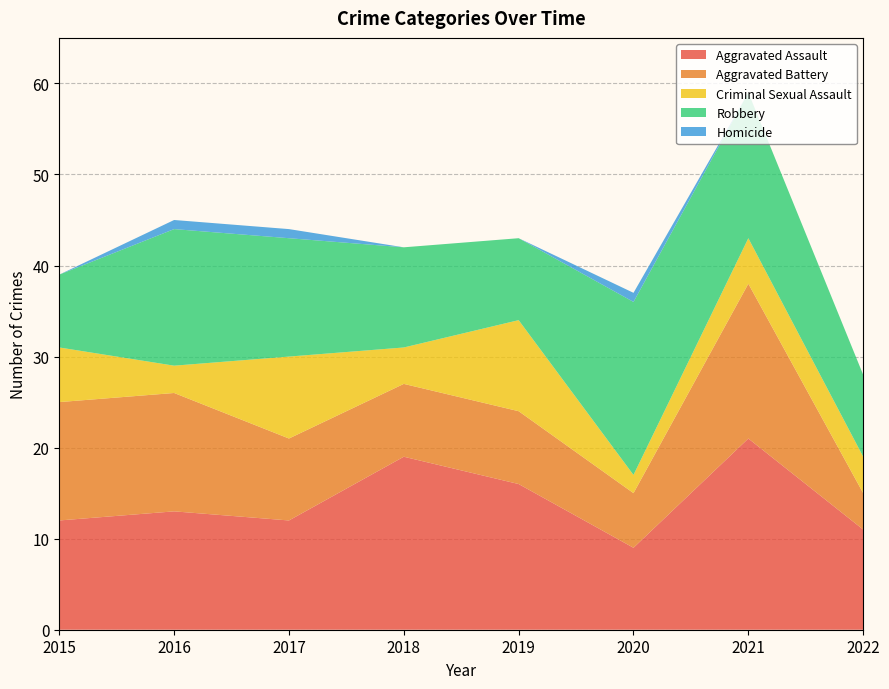

Reading right to left, extract all data points from this chart.

Aggravated Assault: 2022=11	2021=21	2020=9	2019=16	2018=19	2017=12	2016=13	2015=12
Aggravated Battery: 2022=4	2021=17	2020=6	2019=8	2018=8	2017=9	2016=13	2015=13
Criminal Sexual Assault: 2022=4	2021=5	2020=2	2019=10	2018=4	2017=9	2016=3	2015=6
Robbery: 2022=9	2021=16	2020=19	2019=9	2018=11	2017=13	2016=15	2015=8
Homicide: 2022=0	2021=0	2020=1	2019=0	2018=0	2017=1	2016=1	2015=0